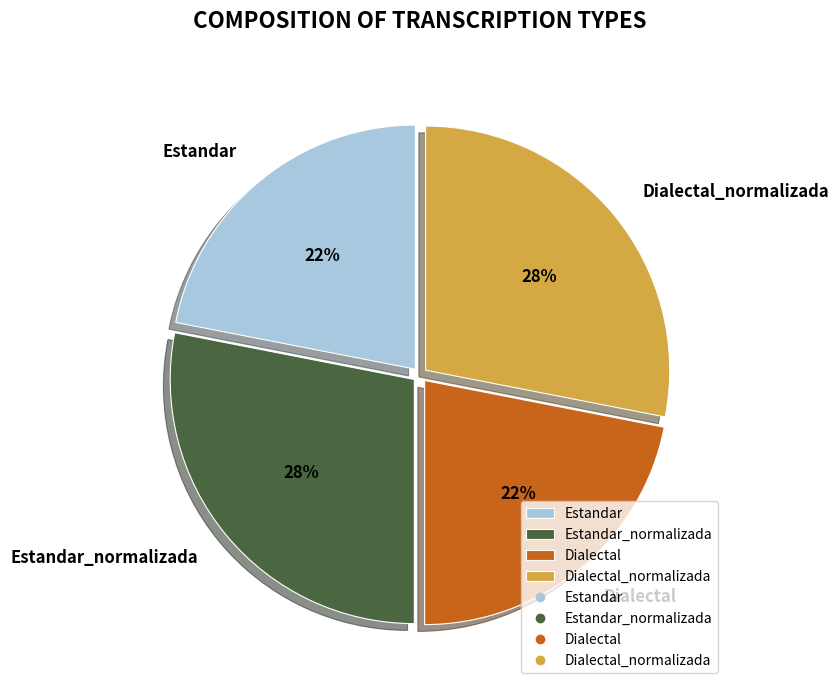

What percentage is the Dialectal_normalizada slice, to the nearest percent?

28%